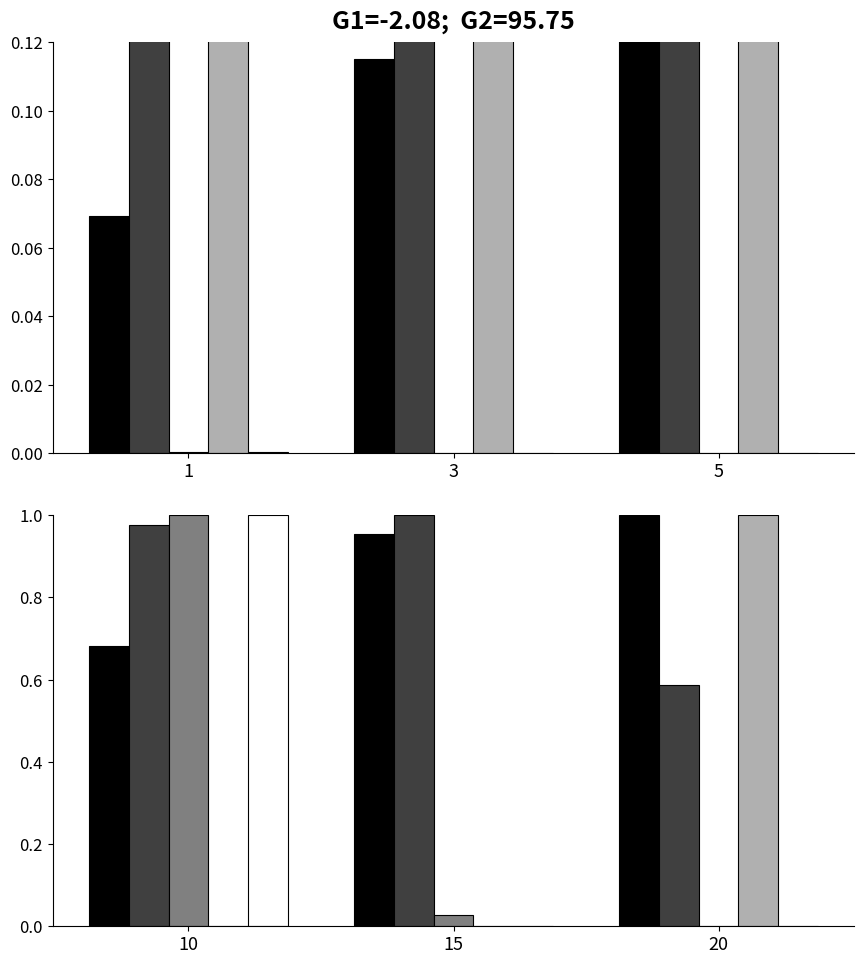

At which category is the sum across all series the highest?

10